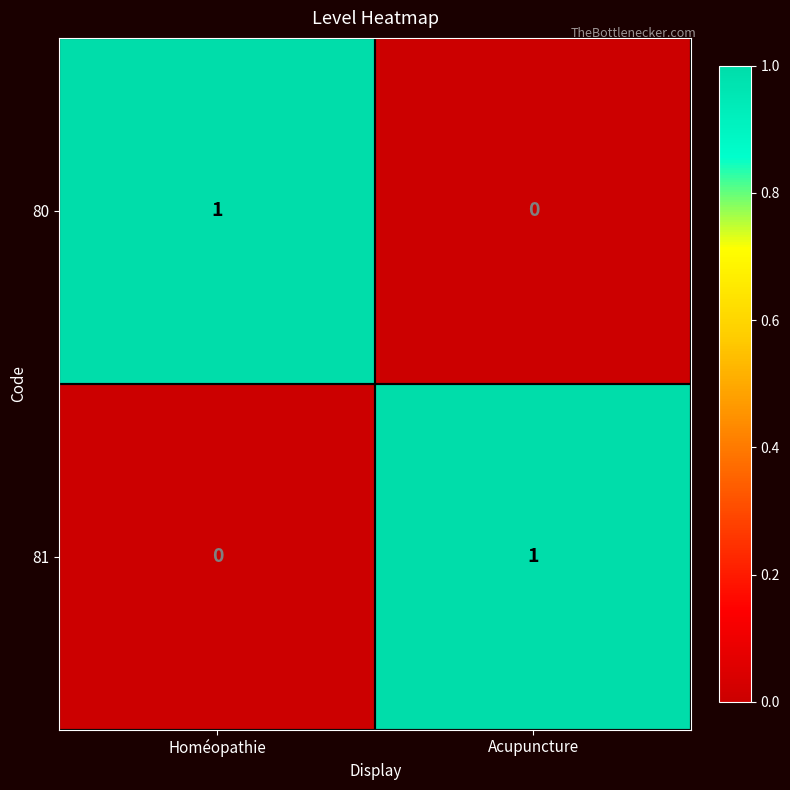

Where is 81 nearest to the value 0?

Homéopathie